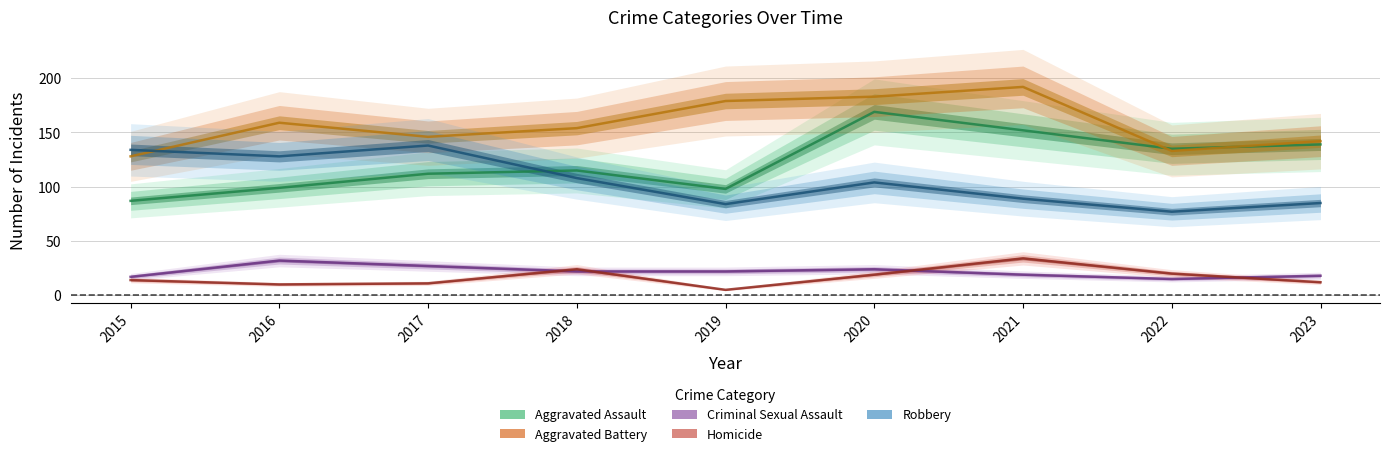

What is the difference between the Aggravated Battery values at 2023 and 2022?

9